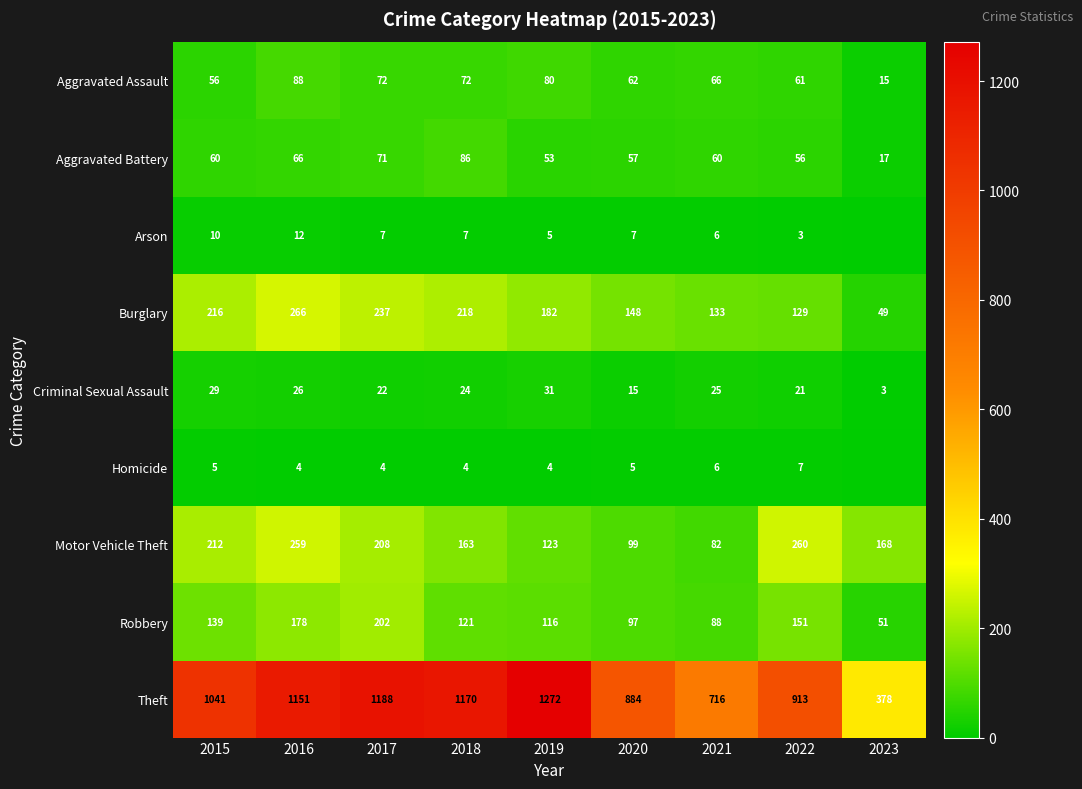

Count the number of data series in this chart.

9